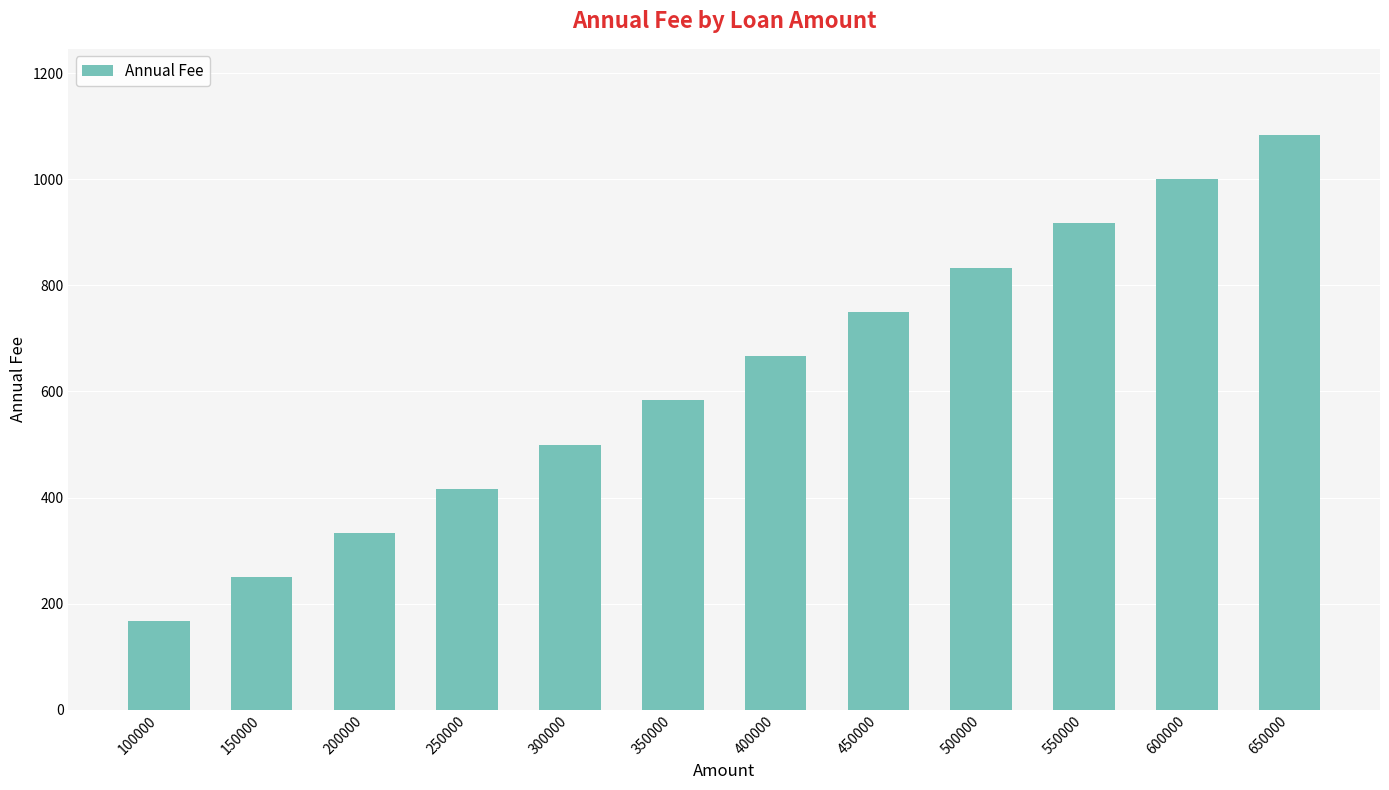

Are the bars grouped side by side (vs. stacked)?

No